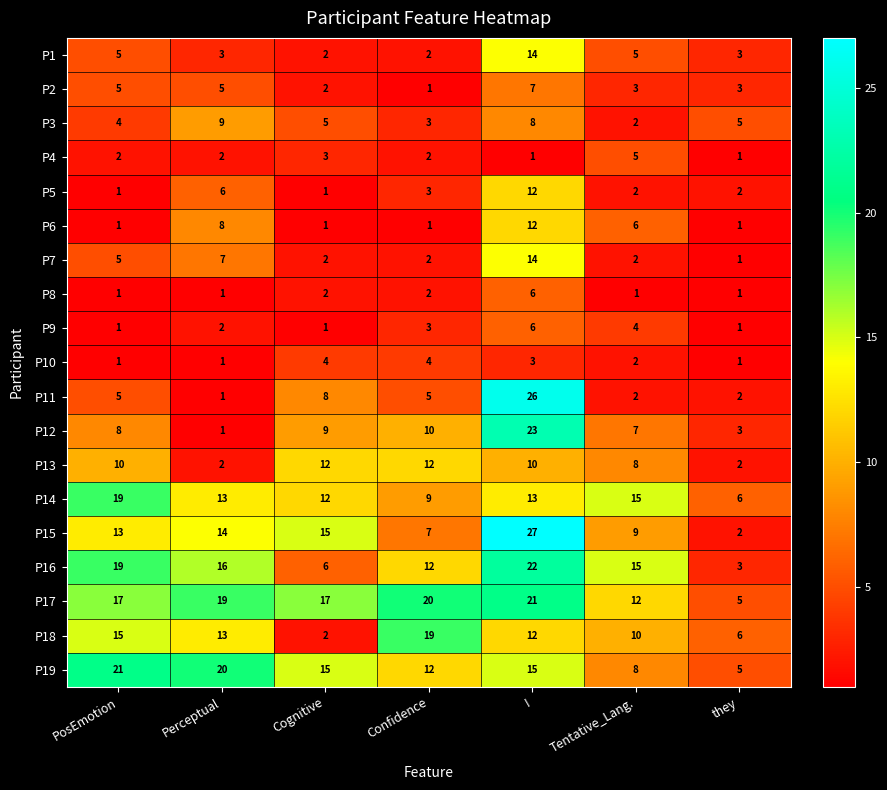

Which category has the highest value in the P11 series?

I